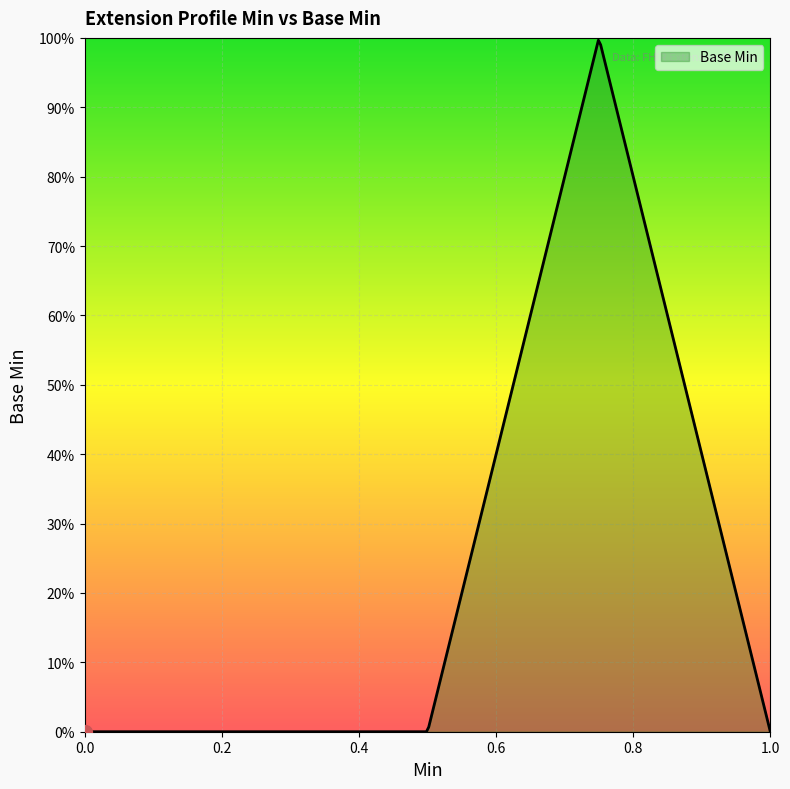

Does the chart display data point markers on the line(s)?

No